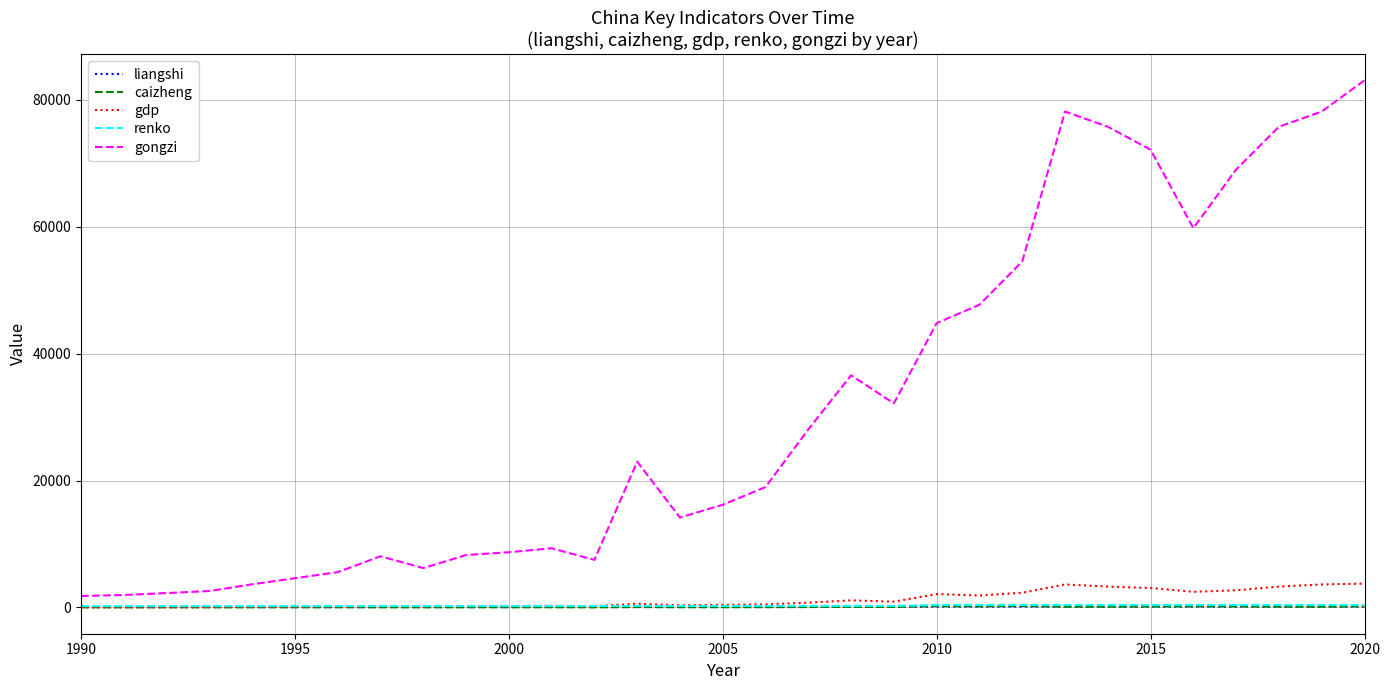

What is the maximum value shown in the chart?

83084.1